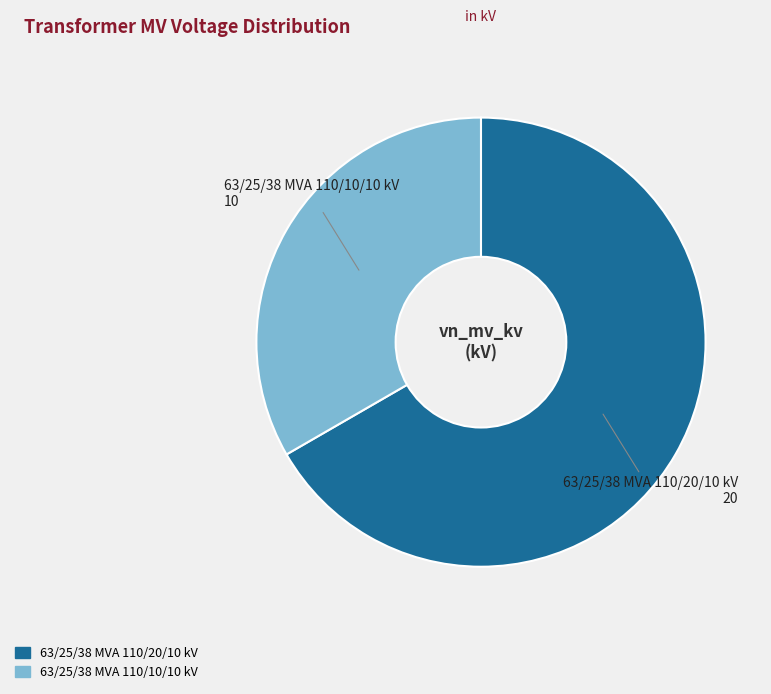

Rank the categories by value from lowest to highest.

63/25/38 MVA 110/10/10 kV, 63/25/38 MVA 110/20/10 kV